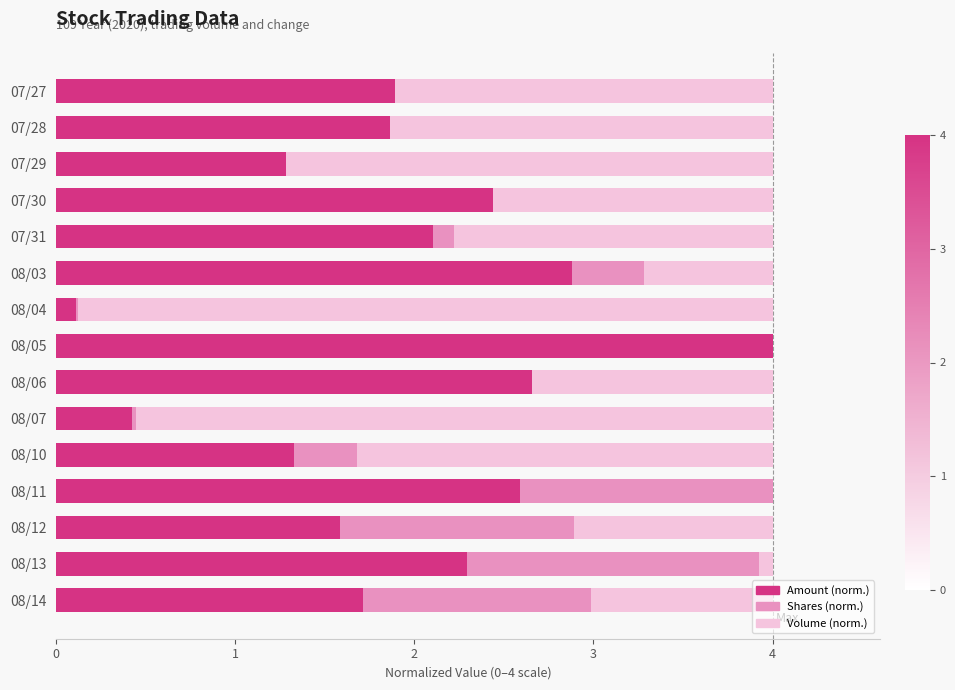

Is it true that Shares (norm.) equals 1.3 at 07/29?

True